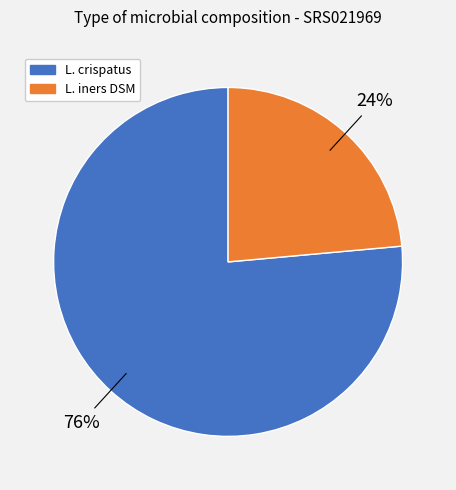

Does L. crispatus account for over 50% of the chart?

Yes